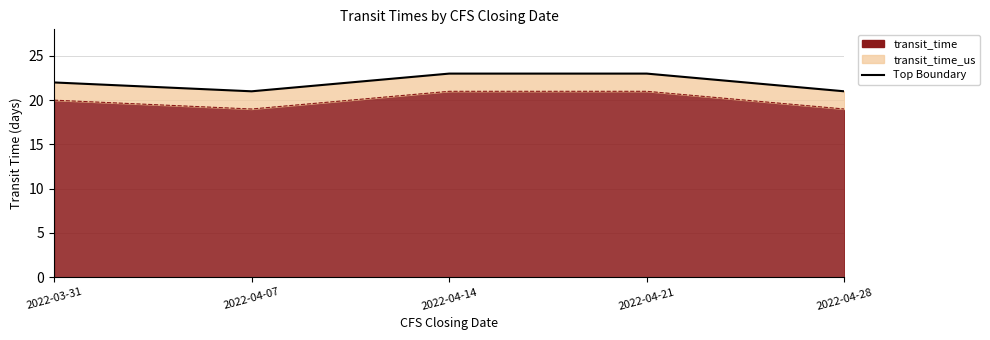

True or false: transit_time_us has more than 0 points higher than both neighbors.

False